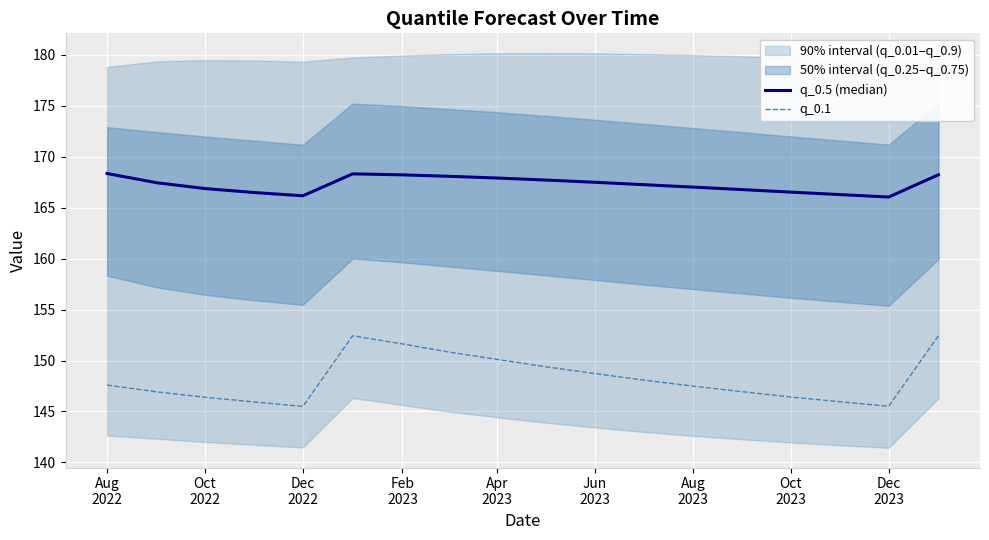

At which category does the chart reach its peak across all series?

Aug
2022